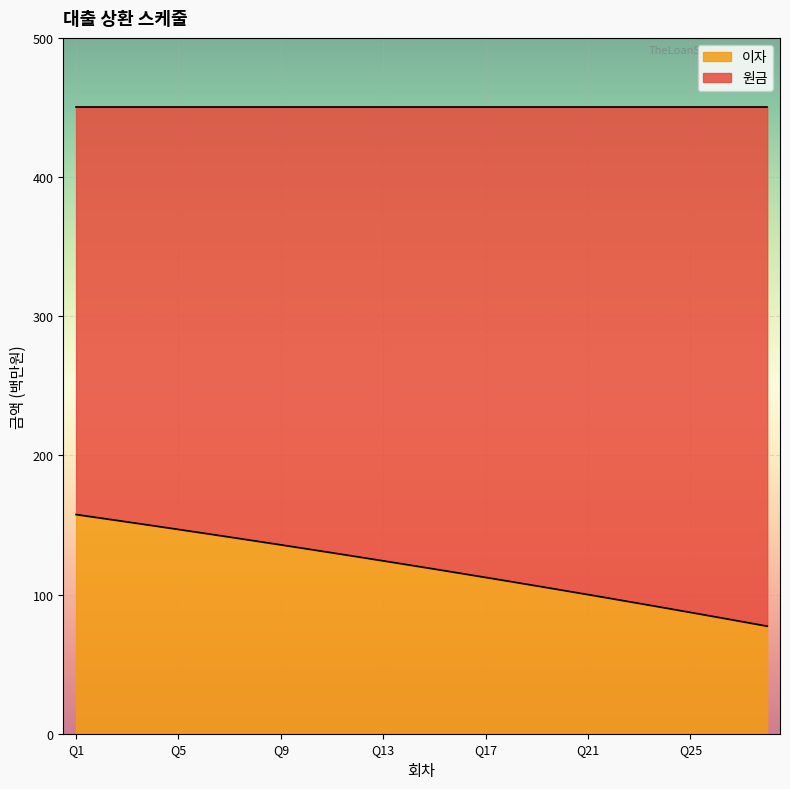

What is the lowest value of the 이자 series?

77.3